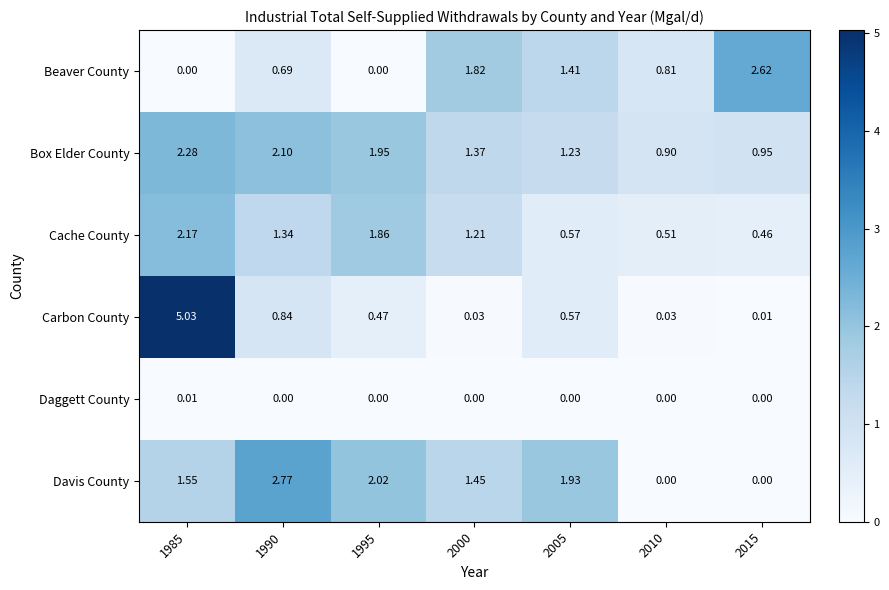

List the series in order of their peak value, lowest first.

Daggett County, Cache County, Box Elder County, Beaver County, Davis County, Carbon County